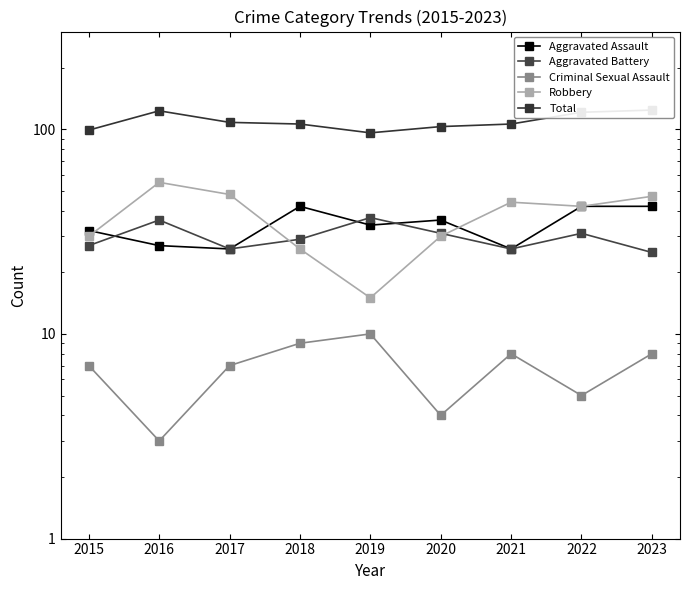

In Criminal Sexual Assault, how many points are higher than both neighbors (excluding endpoints)?

2